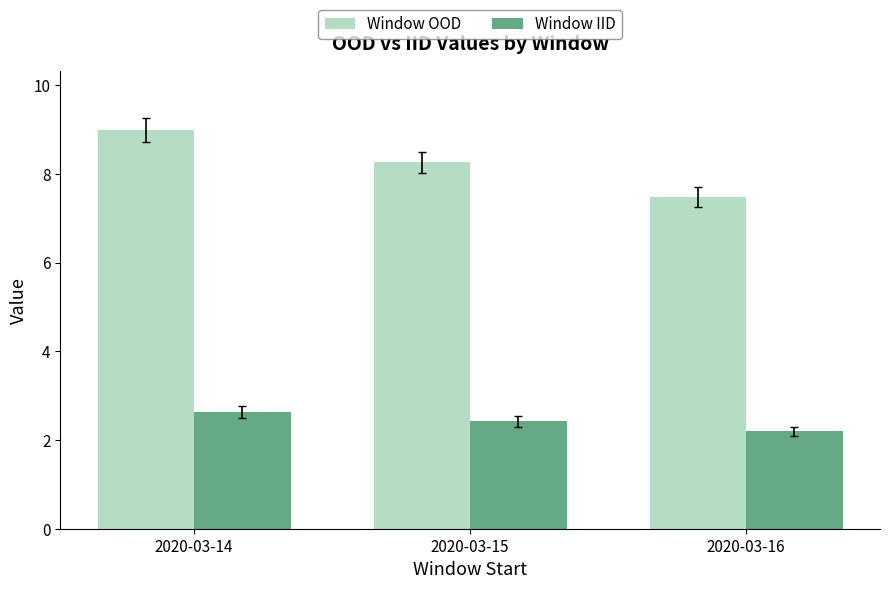

How many bars are there in each group?

2